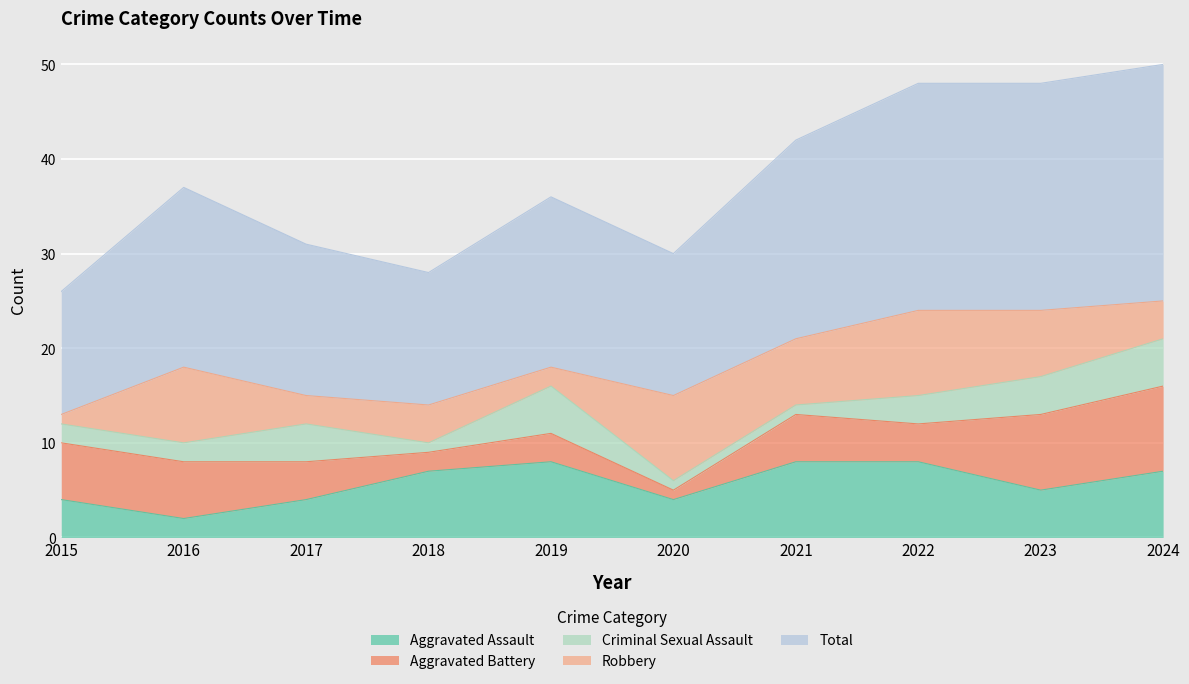

How many values in the Robbery series exceed 7?

3